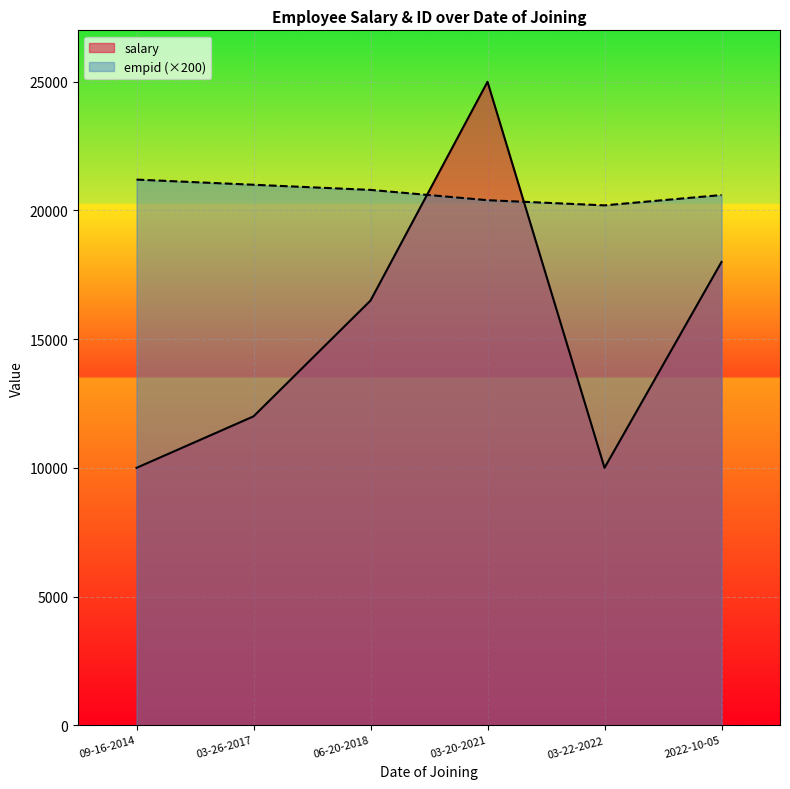

What position from the left is 06-20-2018?

3